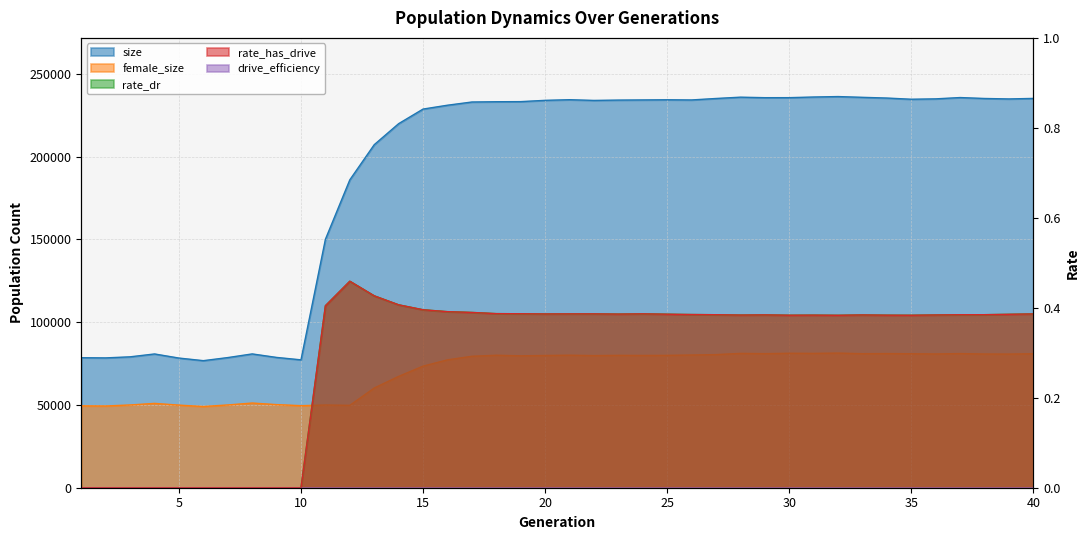

How many data points does each series have?

40